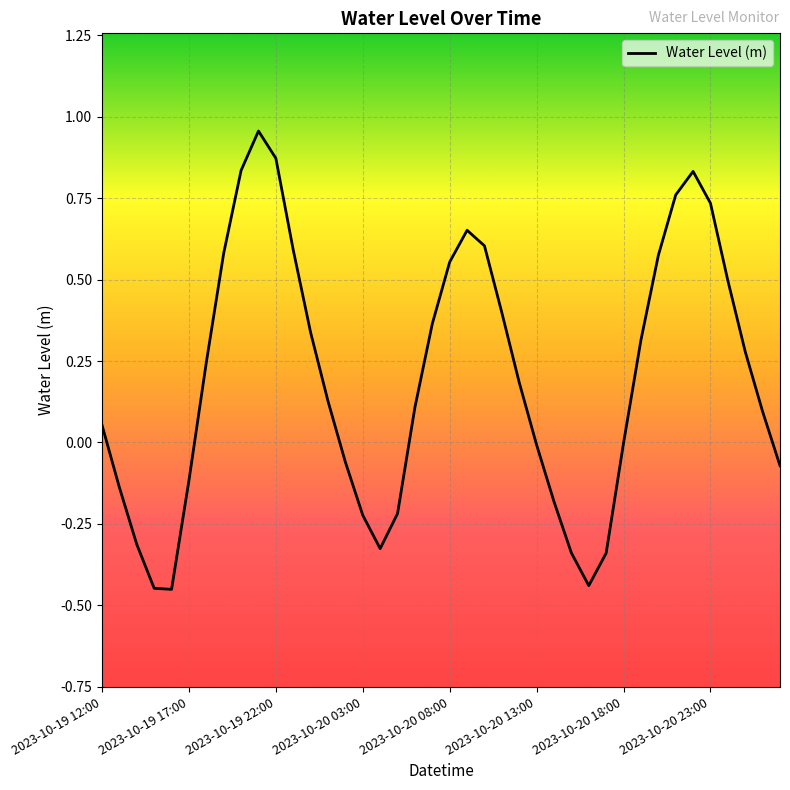

How many interior local peaks (higher than both neighbors) does the data have?

3